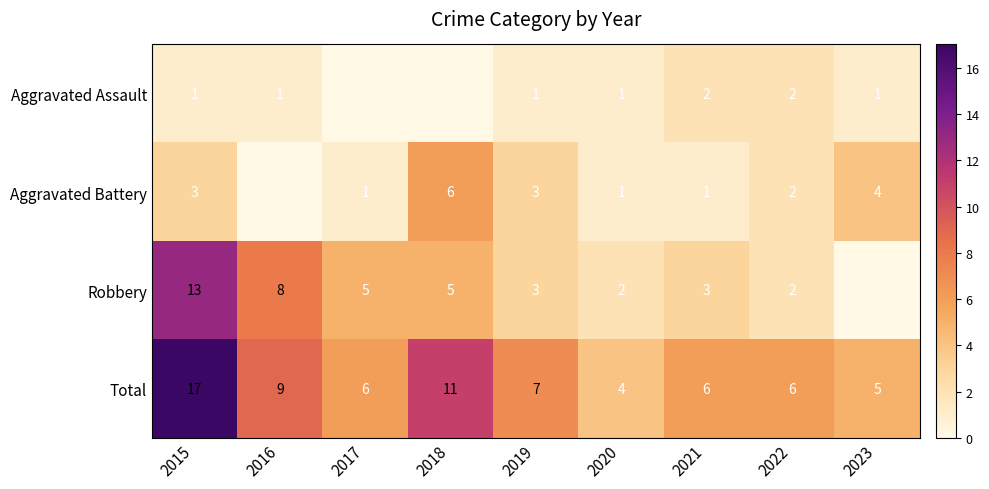

Which category has the highest value across all series?

2015